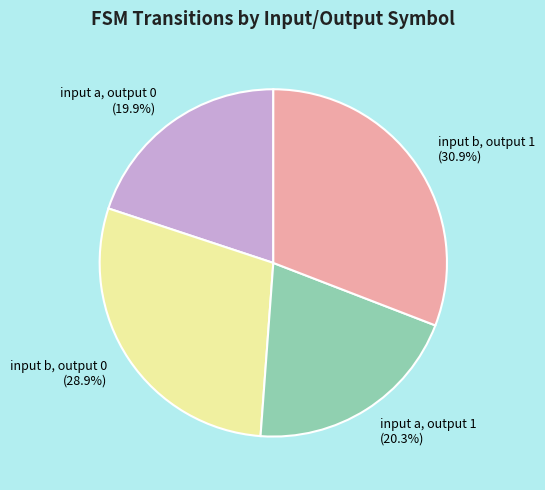

The input b, output 0 slice represents 29% of the pie. True or false?

True